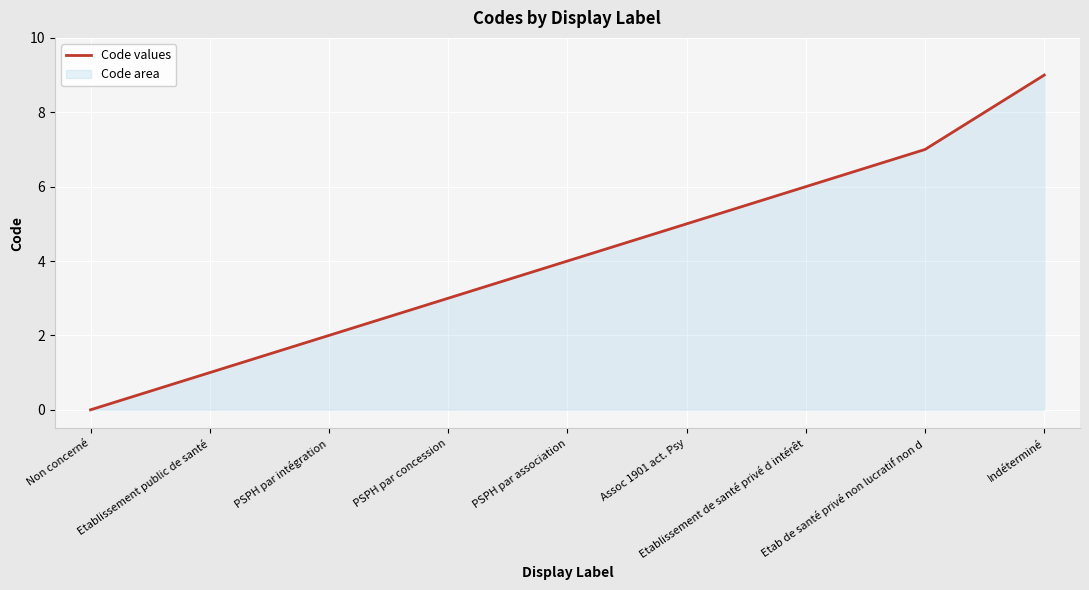

At which category does the chart reach its peak across all series?

Indéterminé